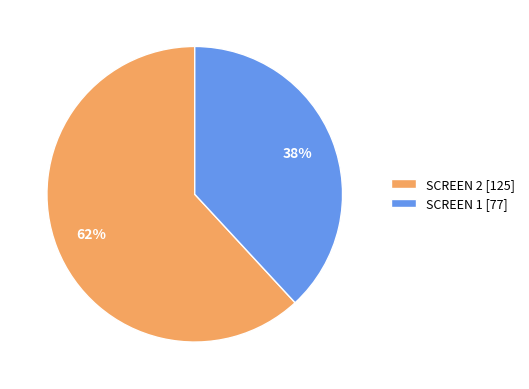

Is there a majority slice in this chart?

Yes